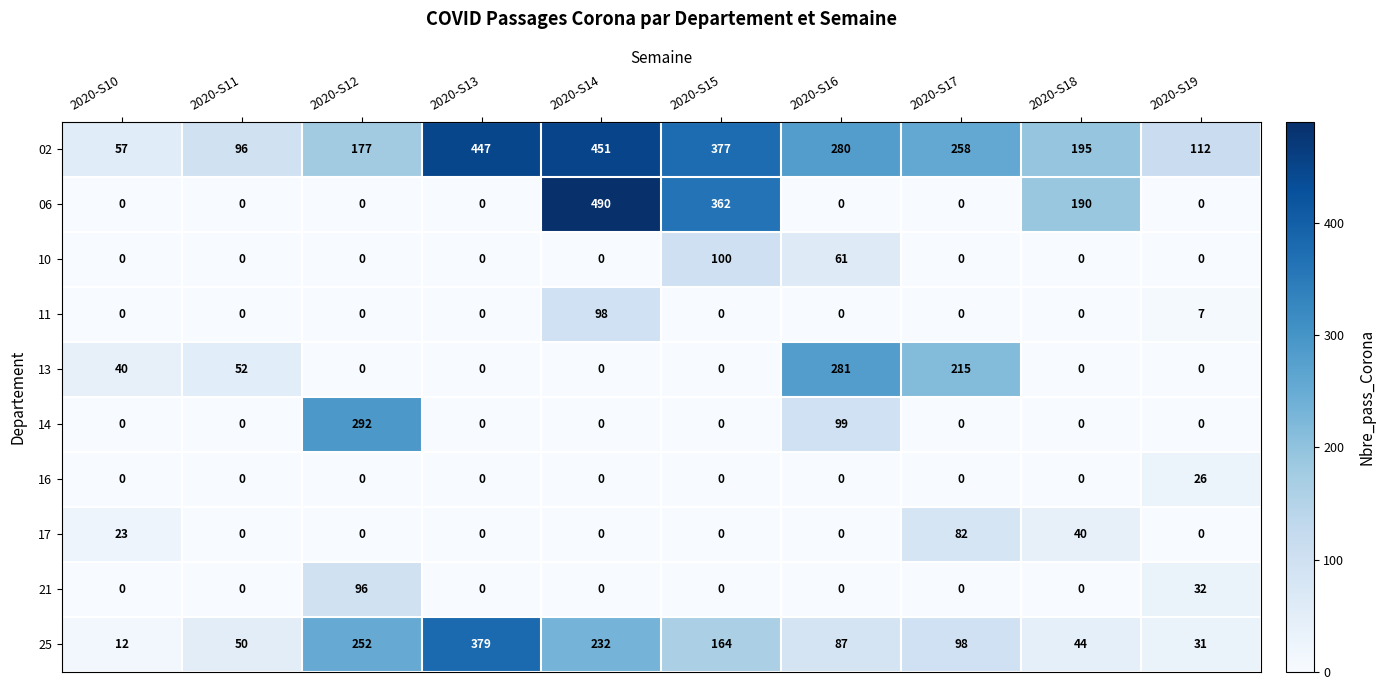

True or false: 13 has a value of -99 at 2020-S13.

False